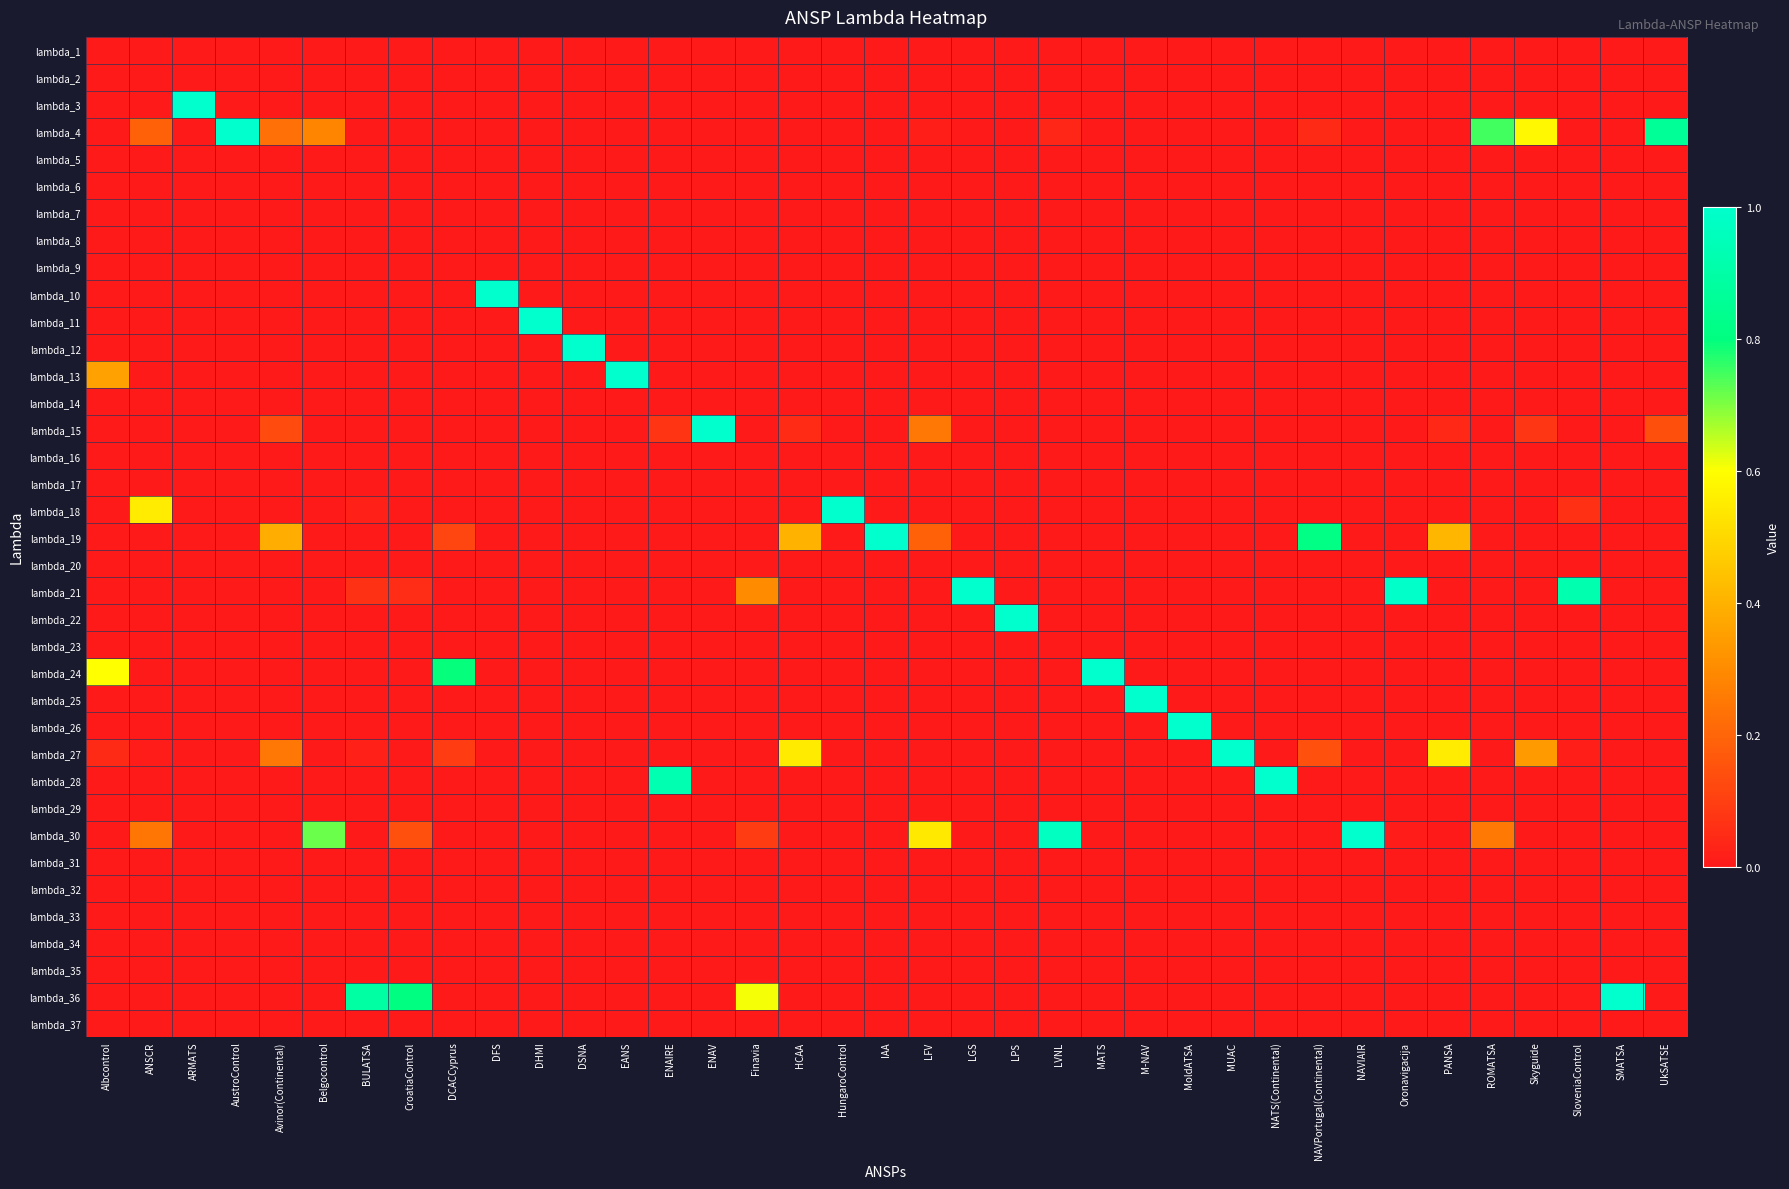

Rank the series by their maximum value, from lowest to highest.

lambda_1, lambda_2, lambda_5, lambda_6, lambda_7, lambda_8, lambda_9, lambda_14, lambda_16, lambda_17, lambda_20, lambda_23, lambda_29, lambda_31, lambda_32, lambda_33, lambda_34, lambda_35, lambda_37, lambda_3, lambda_4, lambda_10, lambda_11, lambda_12, lambda_13, lambda_15, lambda_18, lambda_19, lambda_21, lambda_22, lambda_24, lambda_25, lambda_26, lambda_27, lambda_28, lambda_30, lambda_36